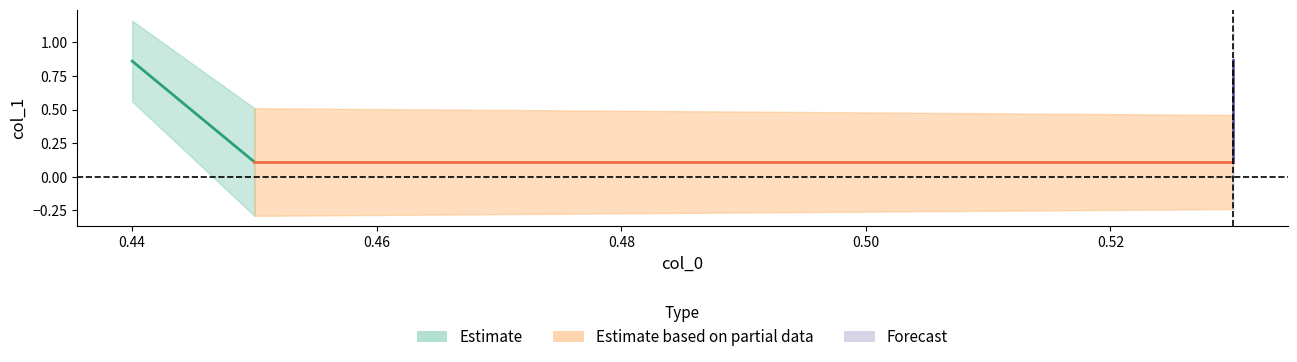

List the labels in order of value, smallest first.

0.45, 0.53, 0.44, 0.53